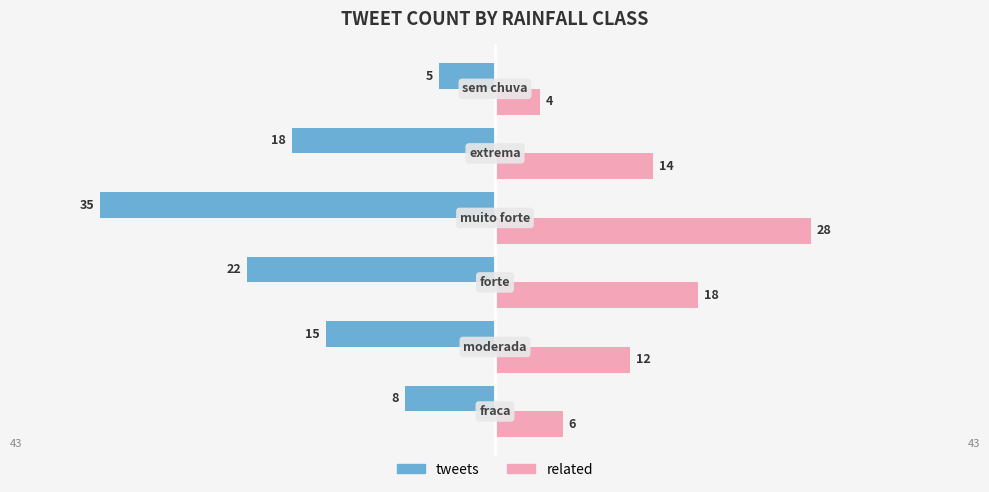

List the series in order of their overall mean, highest first.

related, tweets